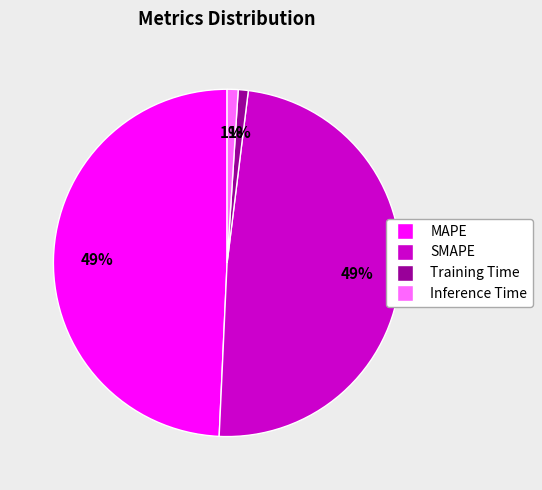

Is the sum of Training Time and Inference Time greater than half?

No